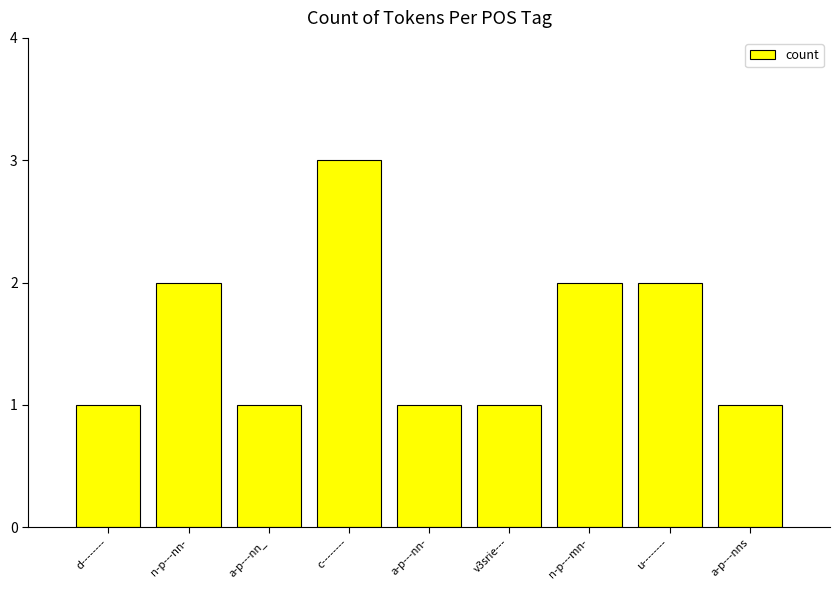

Is it true that the value at n-p---nn- is 3?

False